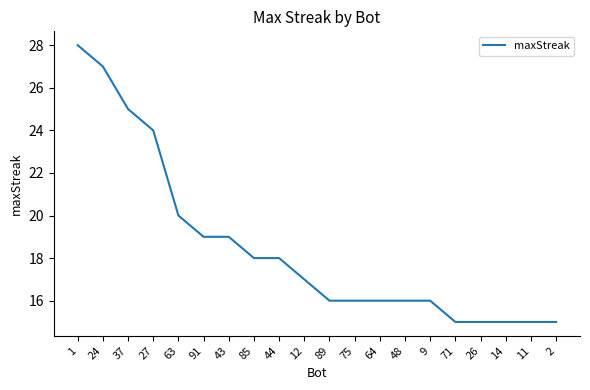

The chart shows a value of 17 at 12. True or false?

True